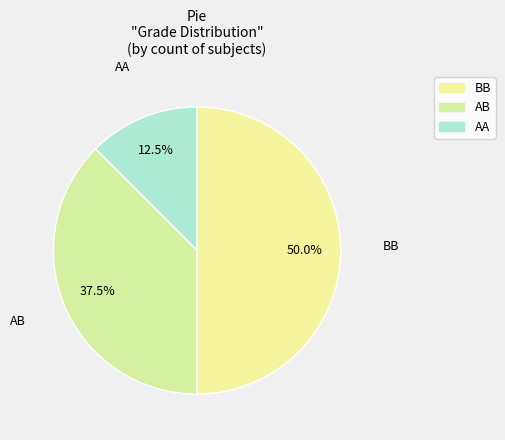

Count the number of slices in the pie.

3